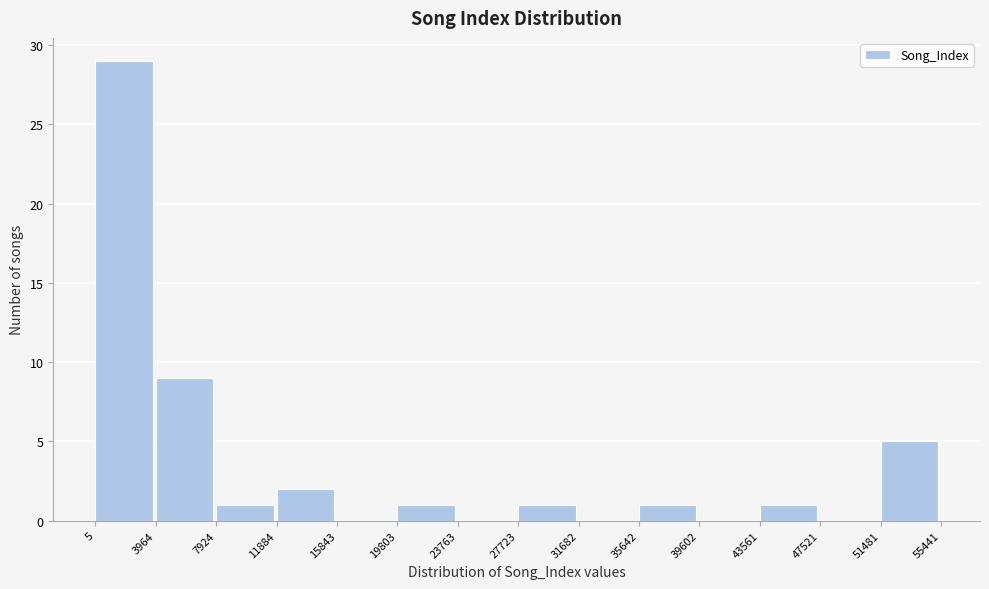

Reading left to right, list every bar in this chart as the range it spans on the x-axis followed by its height. The values are not printed on the chart, so give them approximately, as read against the axis.

5 to 3964: 29
3964 to 7924: 9
7924 to 11884: 1
11884 to 15843: 2
15843 to 19803: 0
19803 to 23763: 1
23763 to 27723: 0
27723 to 31682: 1
31682 to 35642: 0
35642 to 39602: 1
39602 to 43561: 0
43561 to 47521: 1
47521 to 51481: 0
51481 to 55441: 5